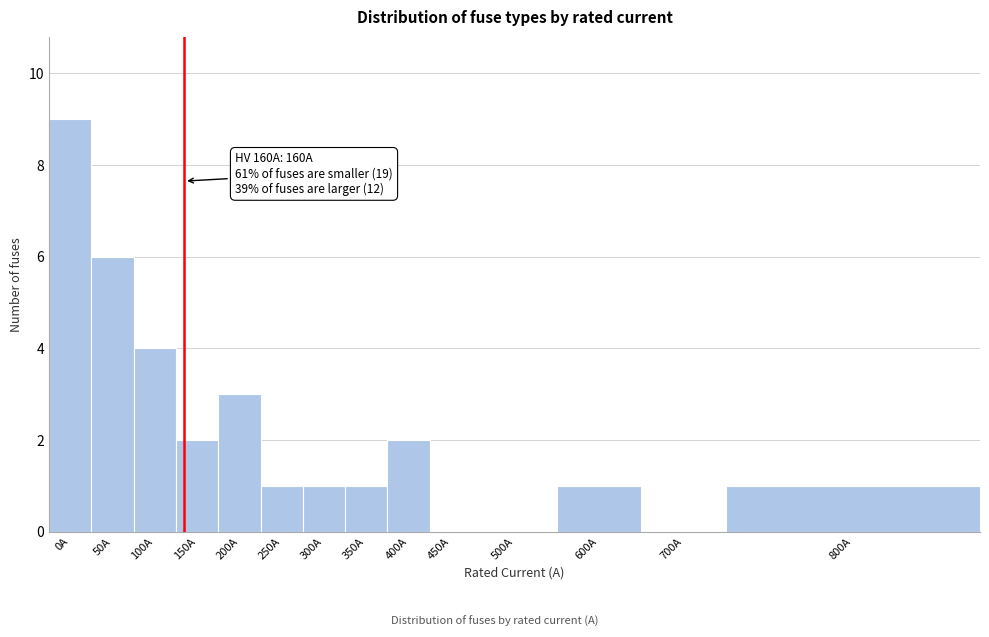

Reading left to right, list all the values displayed in this chart.

0A=9	50A=6	100A=4	150A=2	200A=3	250A=1	300A=1	350A=1	400A=2	450A=0	500A=0	600A=1	700A=0	800A=1